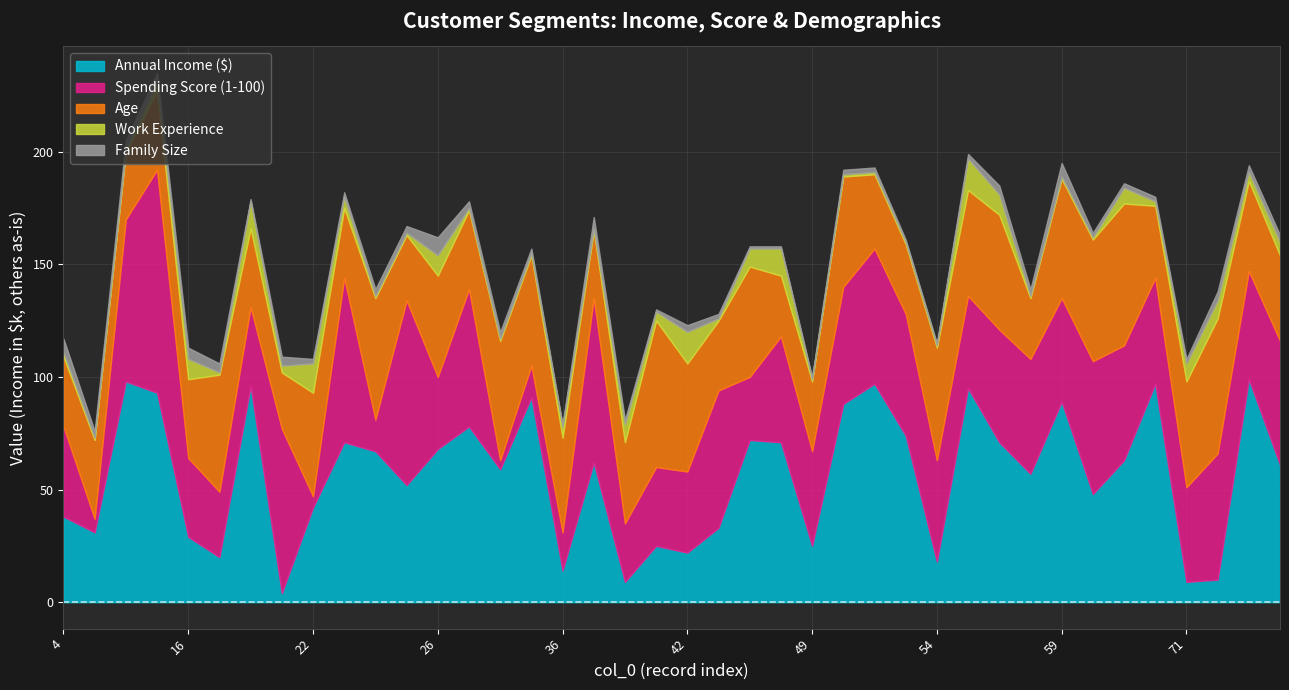

The Age series shows 18 at 23. True or false?

False